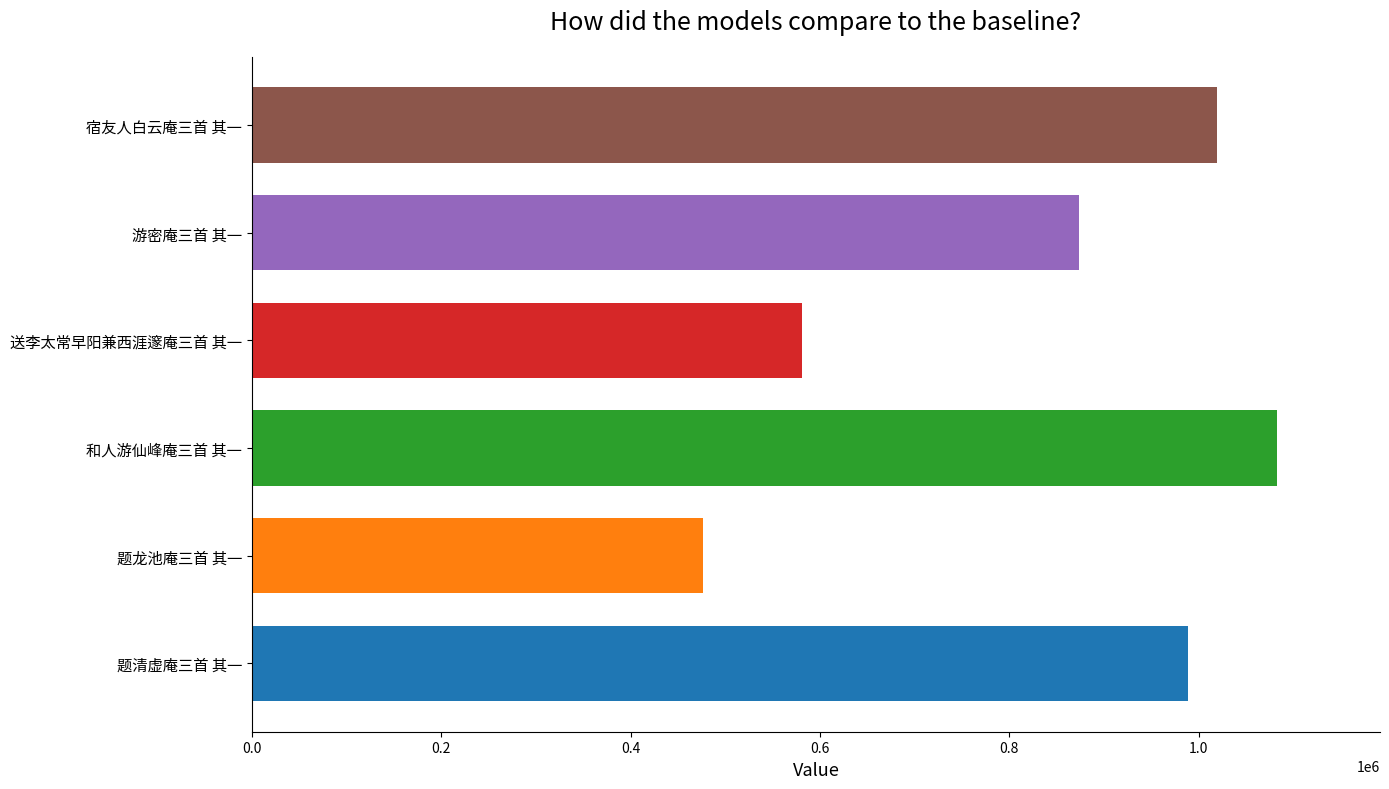

How many values are below 988985?

3